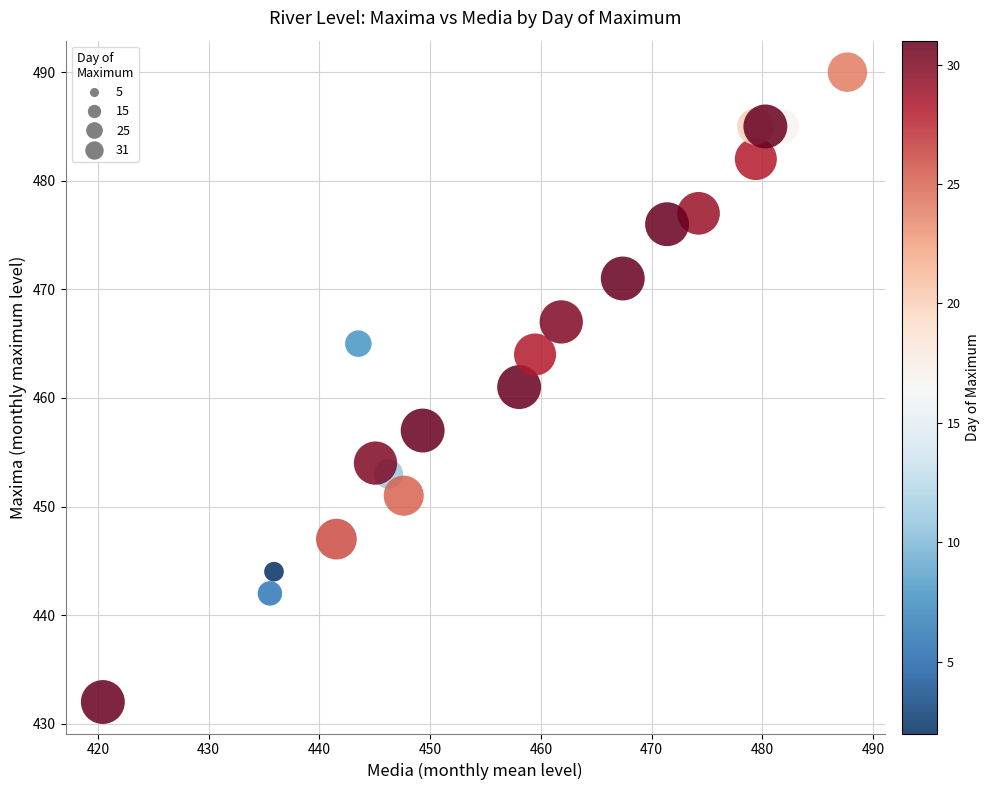

What is the range of Y values (max minus min)?

58